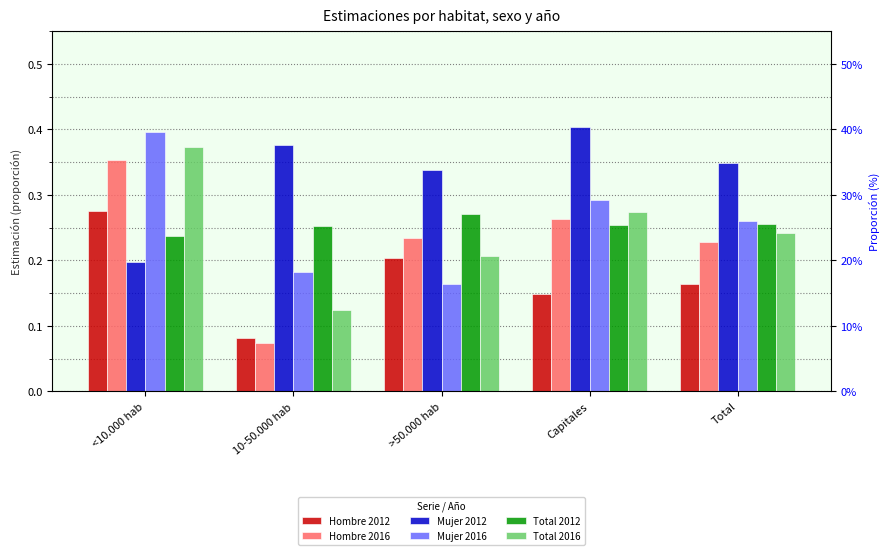

Reading left to right, what are all the values shown in this chart?

Hombre 2012: <10.000 hab=0.3	10-50.000 hab=0.1	>50.000 hab=0.2	Capitales=0.1	Total=0.2
Hombre 2016: <10.000 hab=0.4	10-50.000 hab=0.1	>50.000 hab=0.2	Capitales=0.3	Total=0.2
Mujer 2012: <10.000 hab=0.2	10-50.000 hab=0.4	>50.000 hab=0.3	Capitales=0.4	Total=0.3
Mujer 2016: <10.000 hab=0.4	10-50.000 hab=0.2	>50.000 hab=0.2	Capitales=0.3	Total=0.3
Total 2012: <10.000 hab=0.2	10-50.000 hab=0.3	>50.000 hab=0.3	Capitales=0.3	Total=0.3
Total 2016: <10.000 hab=0.4	10-50.000 hab=0.1	>50.000 hab=0.2	Capitales=0.3	Total=0.2